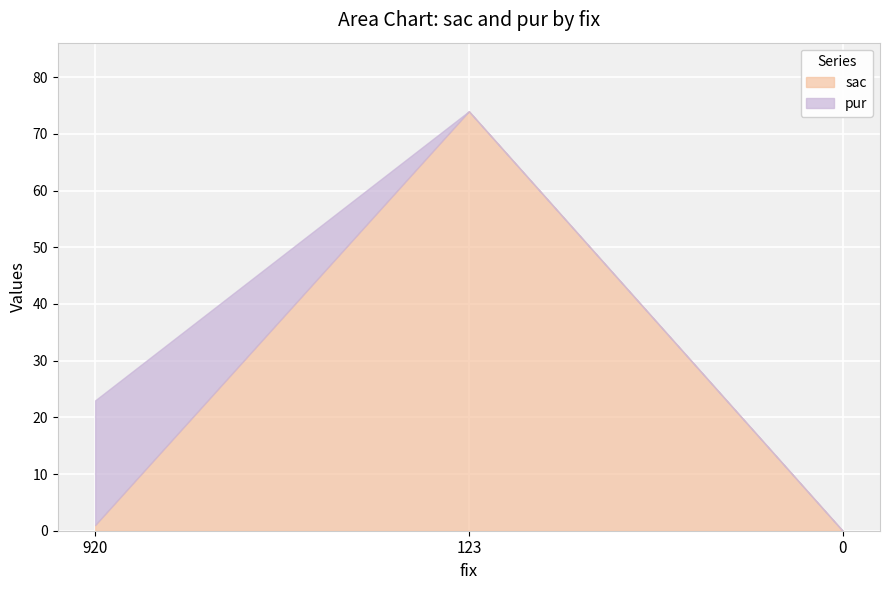

How many lines are shown in the chart?

2